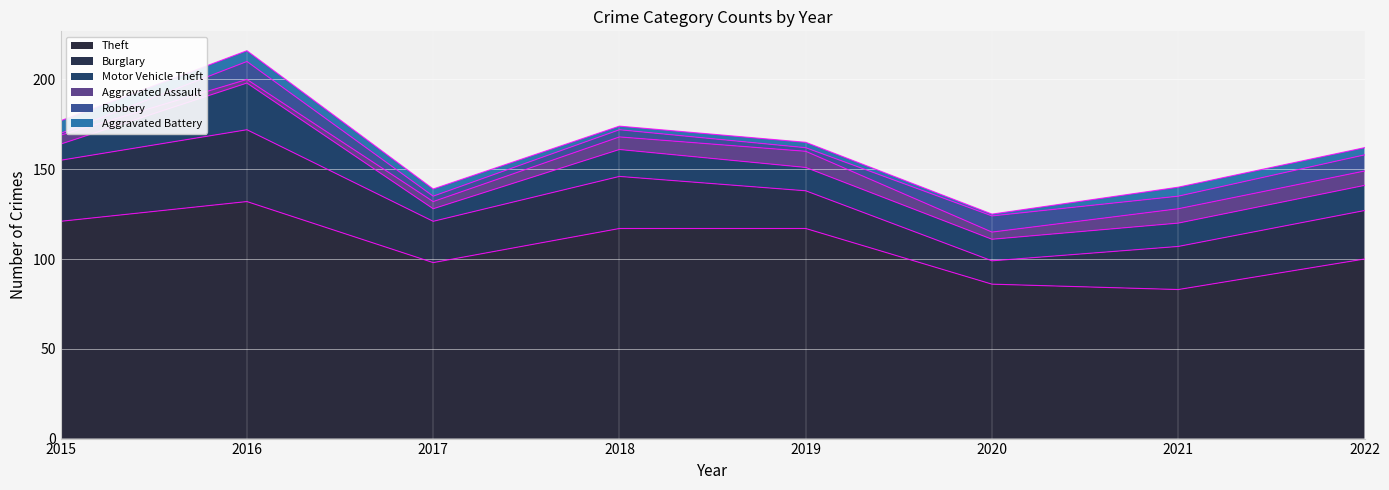

Count the Aggravated Assault values in the range 4 to 8.

6